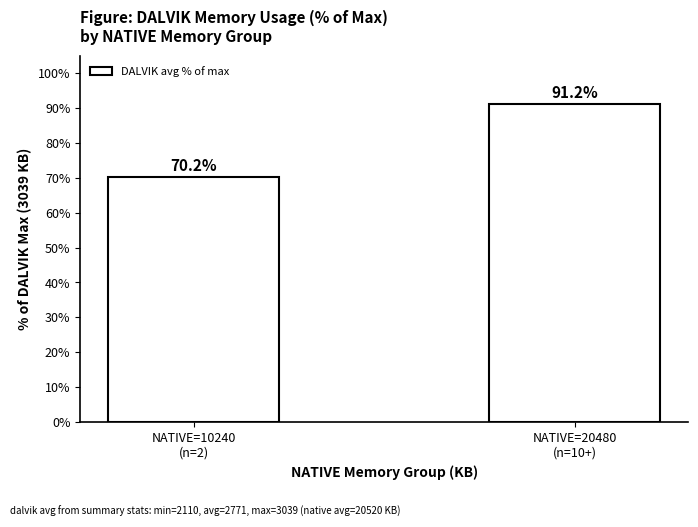

Are the bars grouped side by side (vs. stacked)?

No